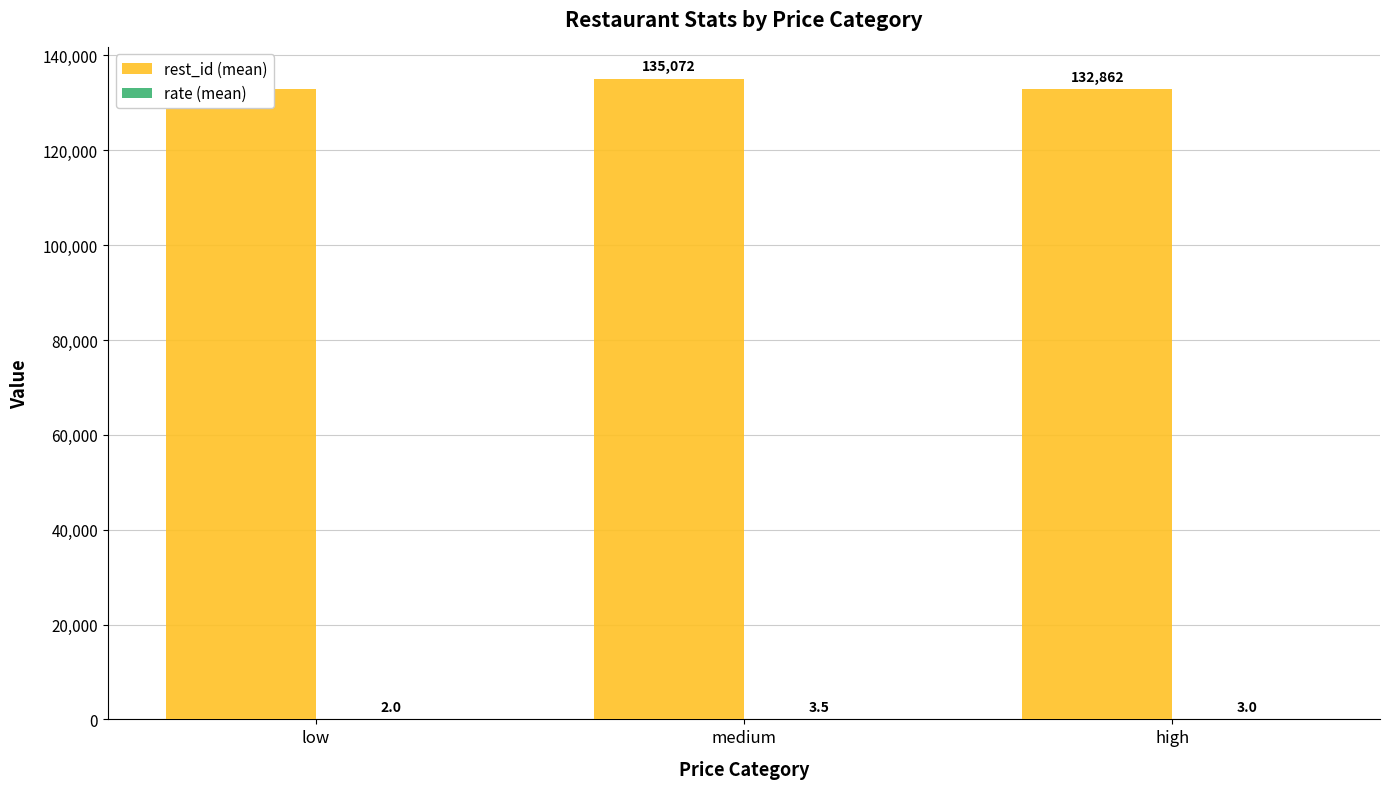

True or false: rest_id (mean) has a value of 135072.0 at medium.

True